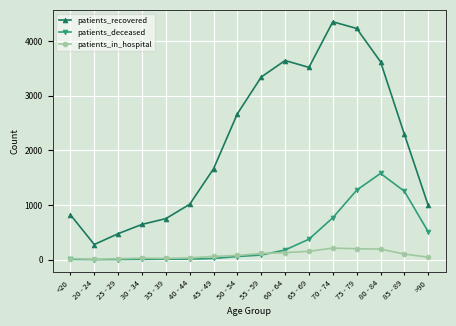

What is the greatest value displayed?

4354